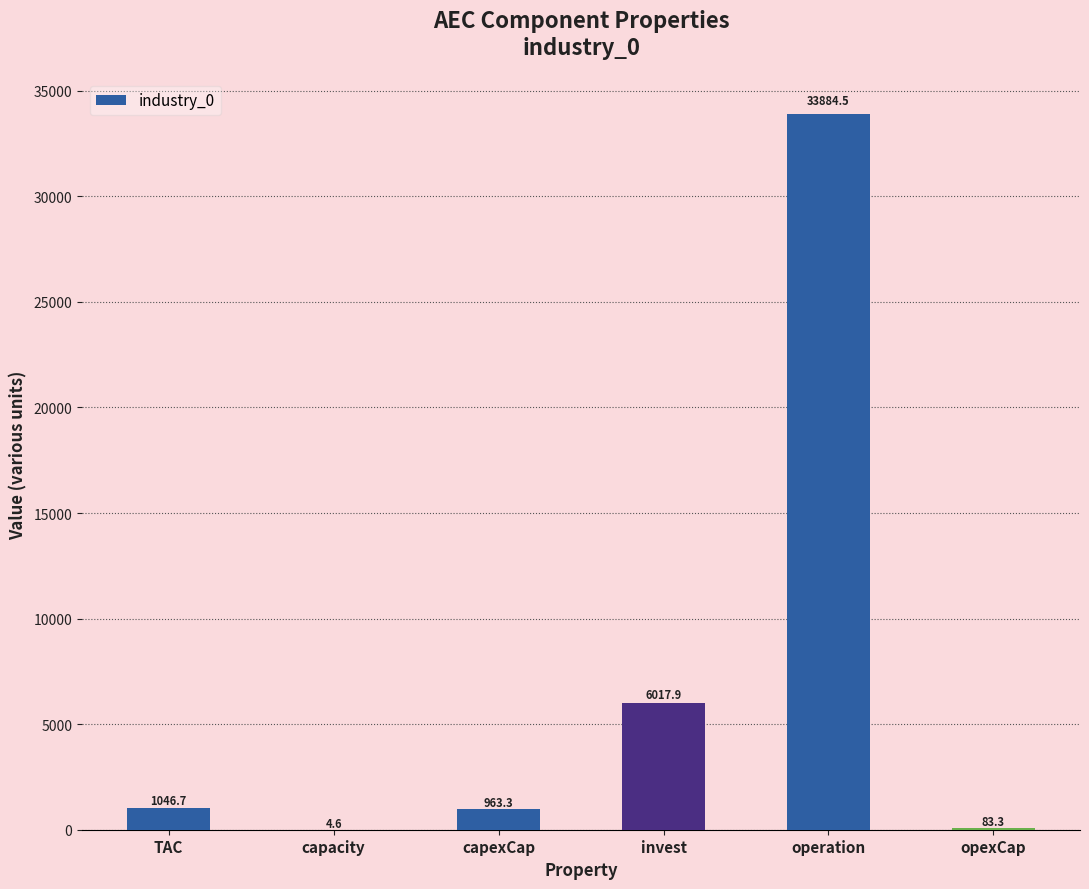

How many data points are above 1046?

3